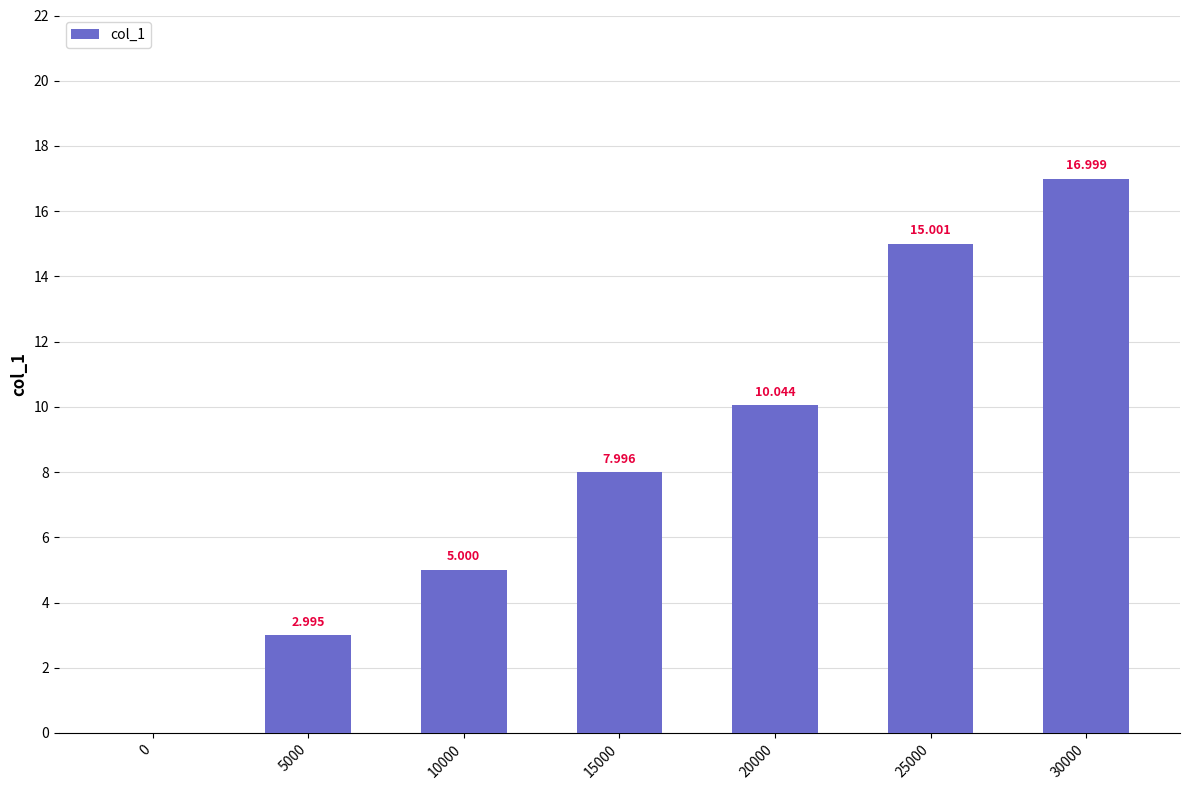

How many distinct data groups are displayed?

1